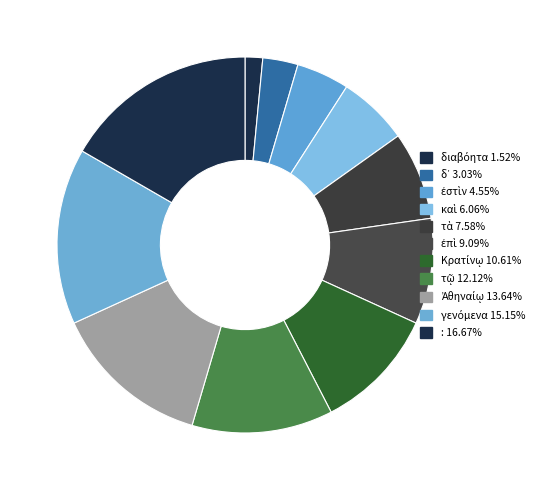

True or false: Κρατίνῳ accounts for 11% of the total.

True